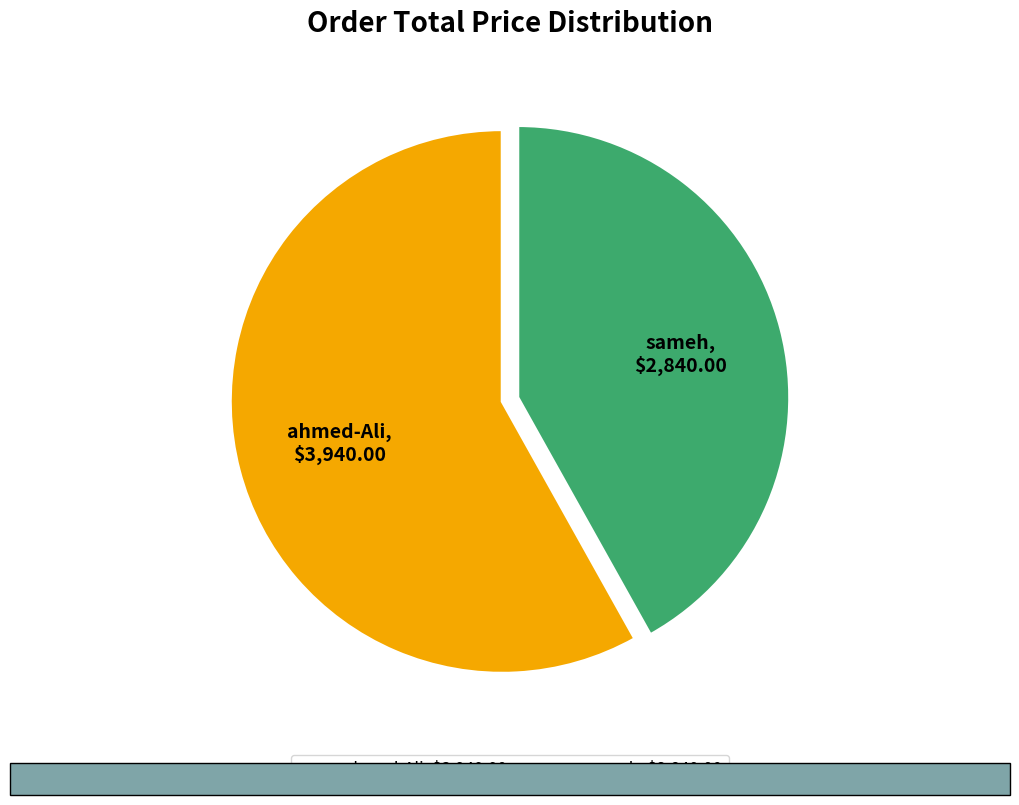

What is the largest slice in the pie chart?

ahmed-Ali